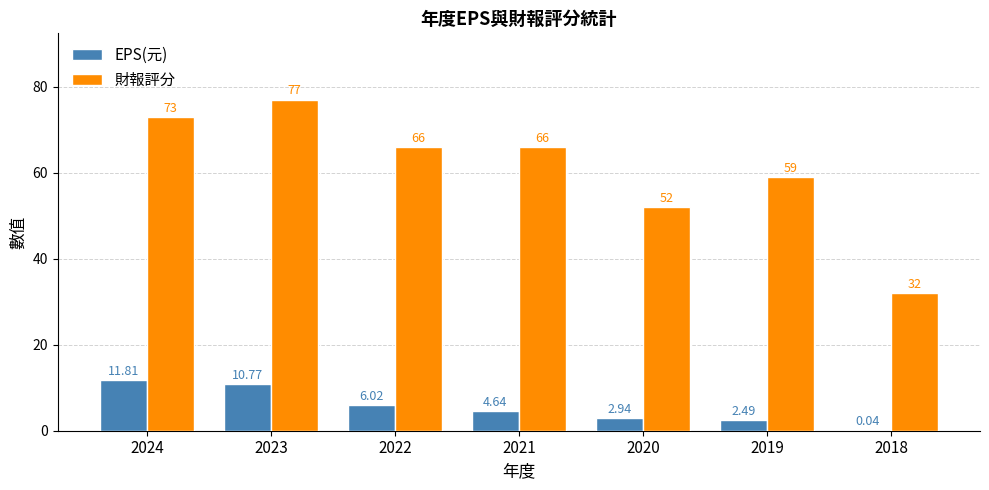

Is the value of 財報評分 at 2024 greater than the value of EPS(元) at 2020?

Yes